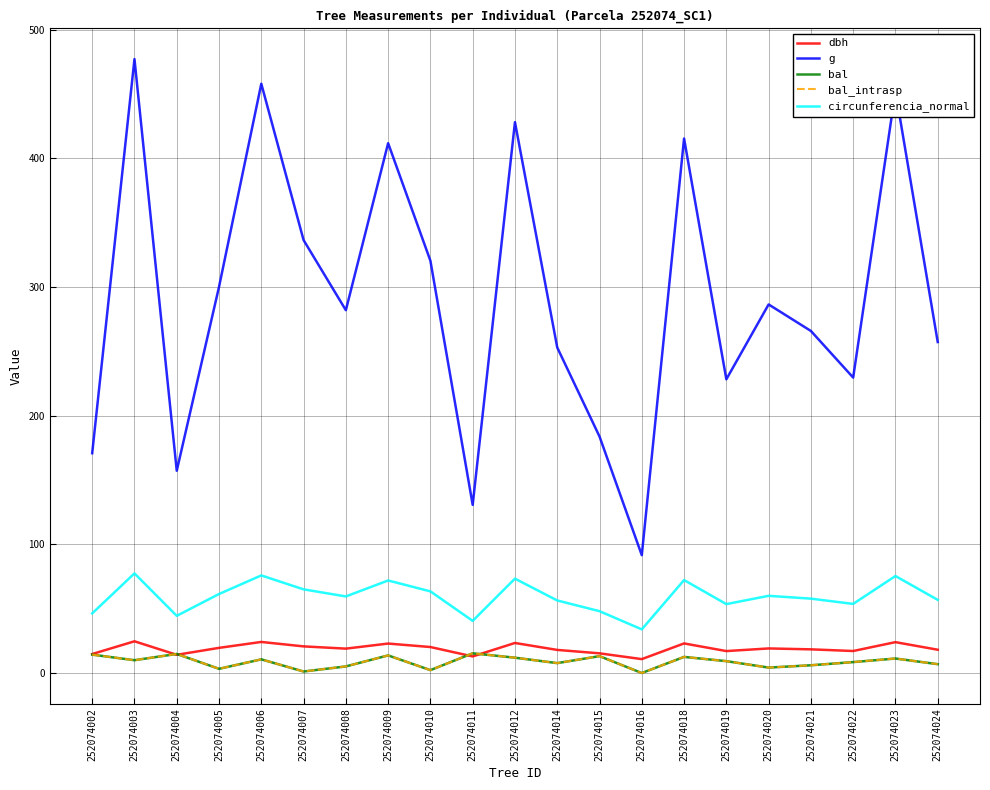

Does the chart have visible grid lines?

Yes